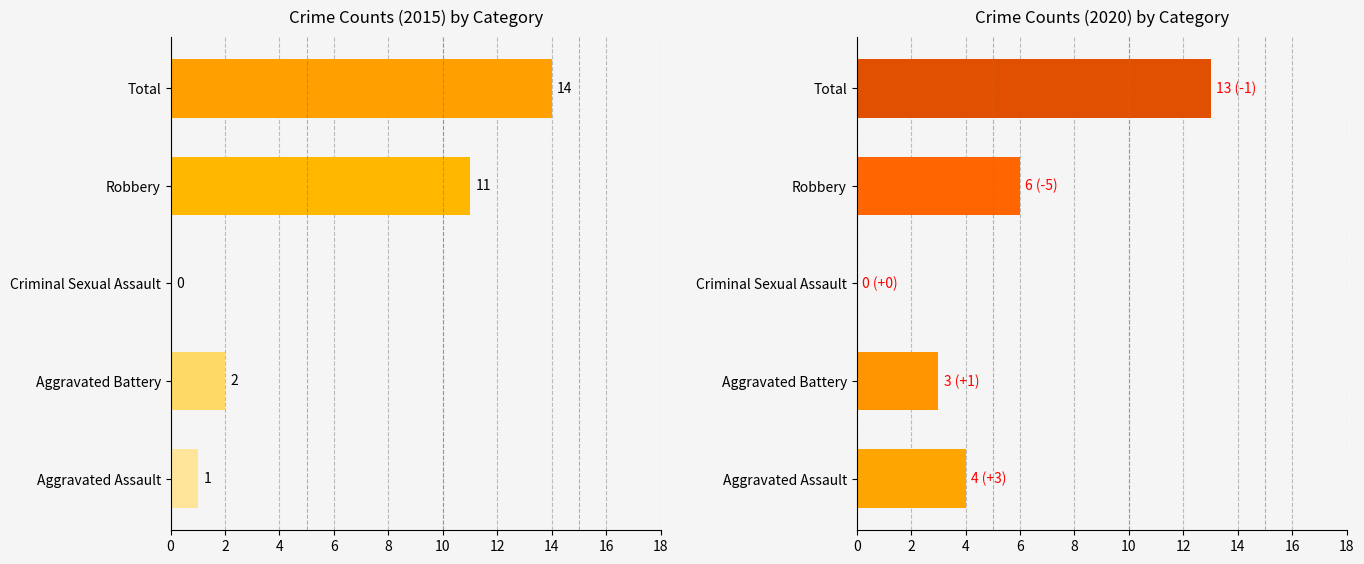

What is the label of the 2nd bar from the left?

Aggravated Battery